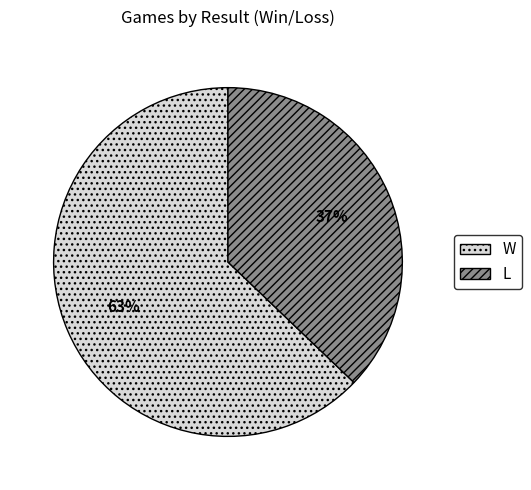

Do L and W together represent more than half of the pie?

Yes